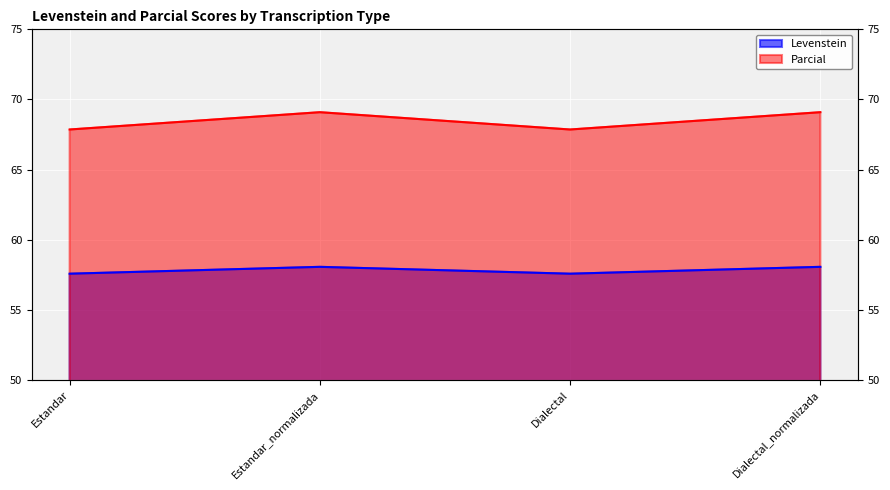

Read the Levenstein value at Estandar_normalizada.

58.1